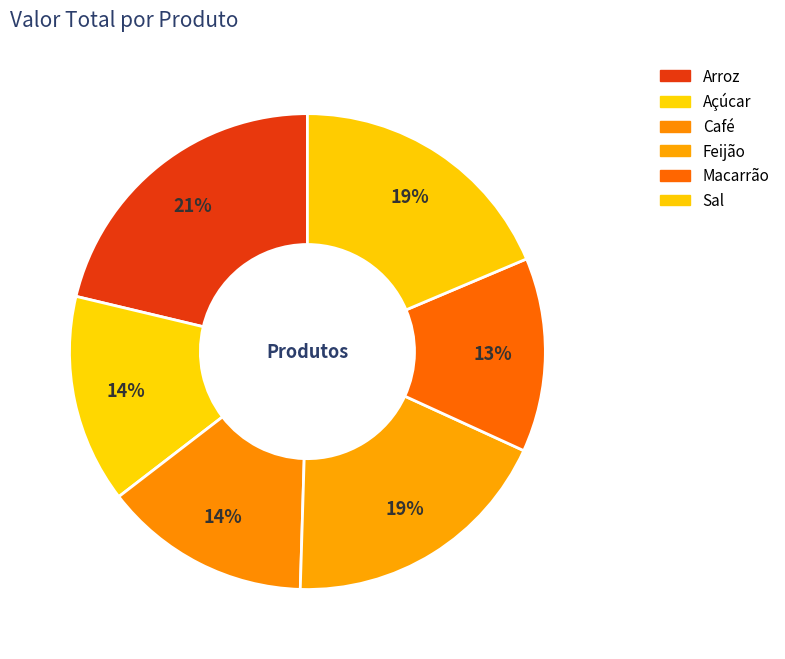

How many slices are in this pie chart?

6